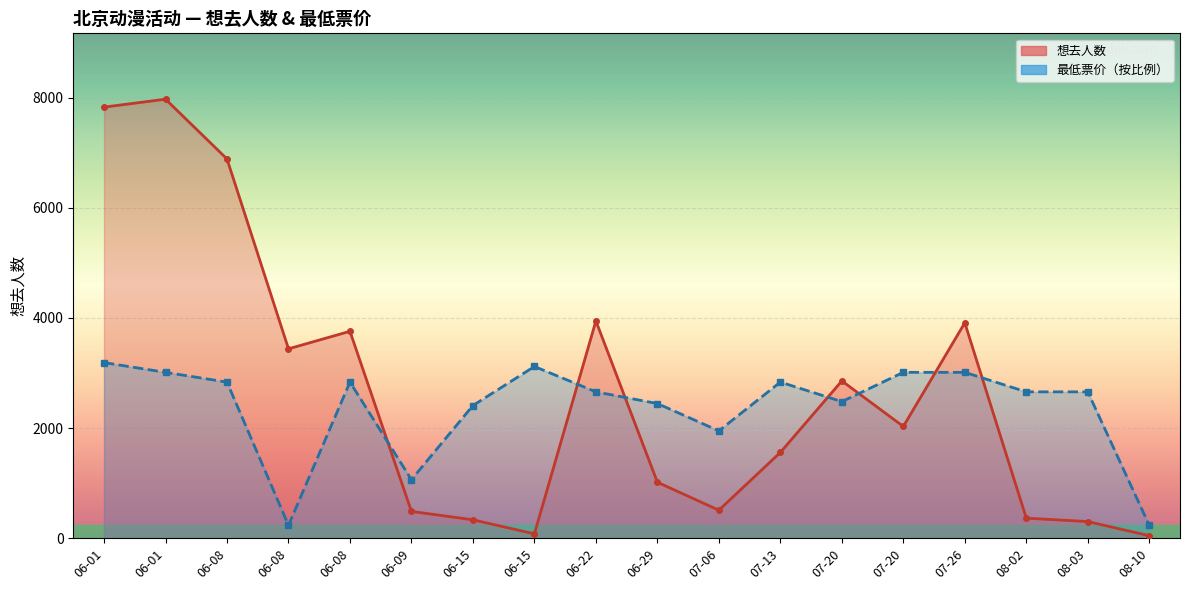

What is the total value across all series at 06-08?

9718.8